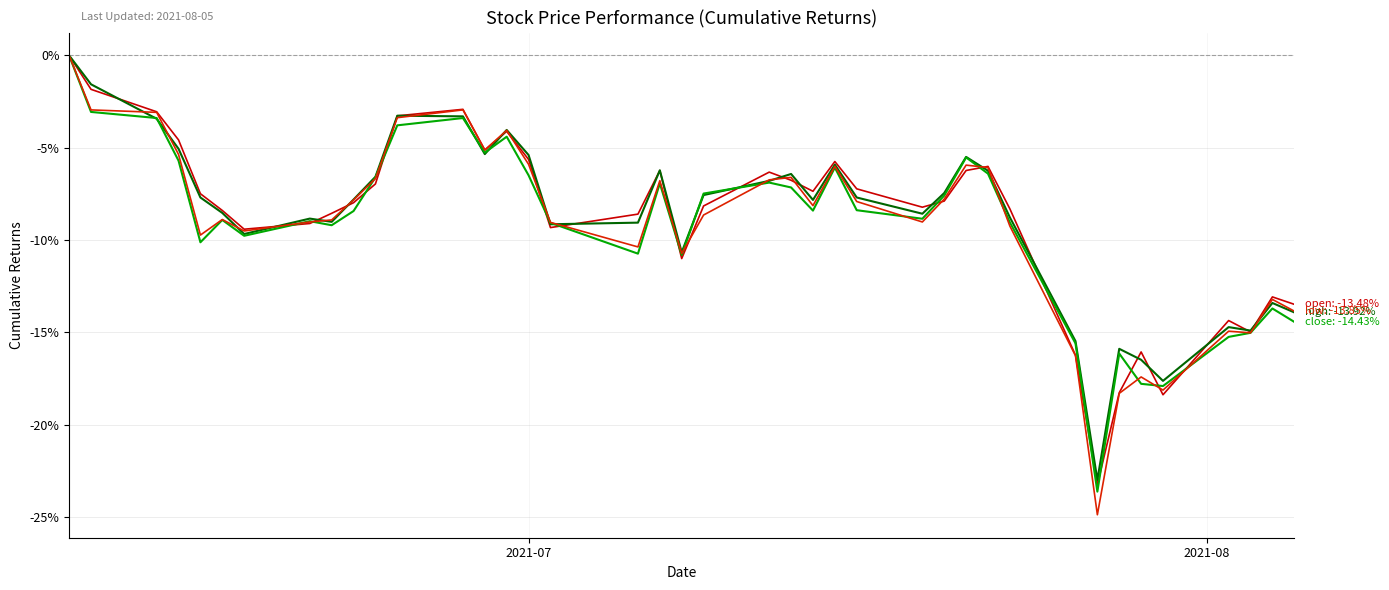

How many lines are shown in the chart?

4